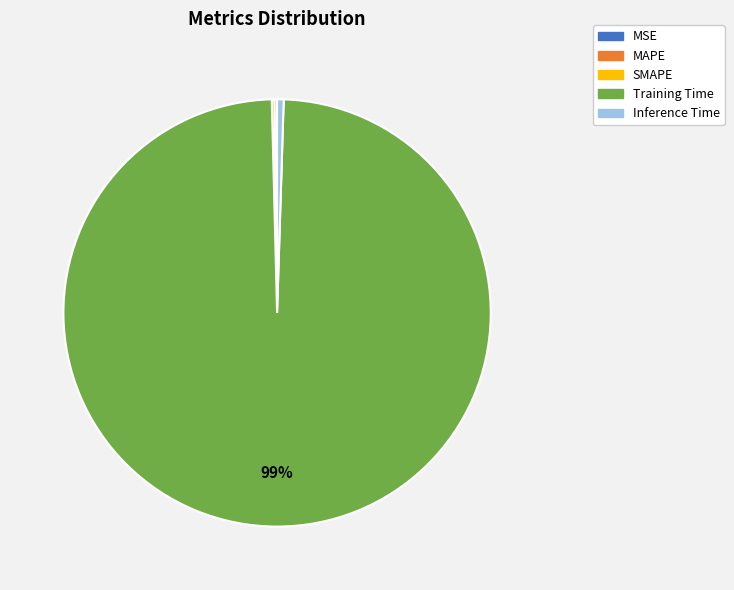

What is the largest slice in the pie chart?

Training Time